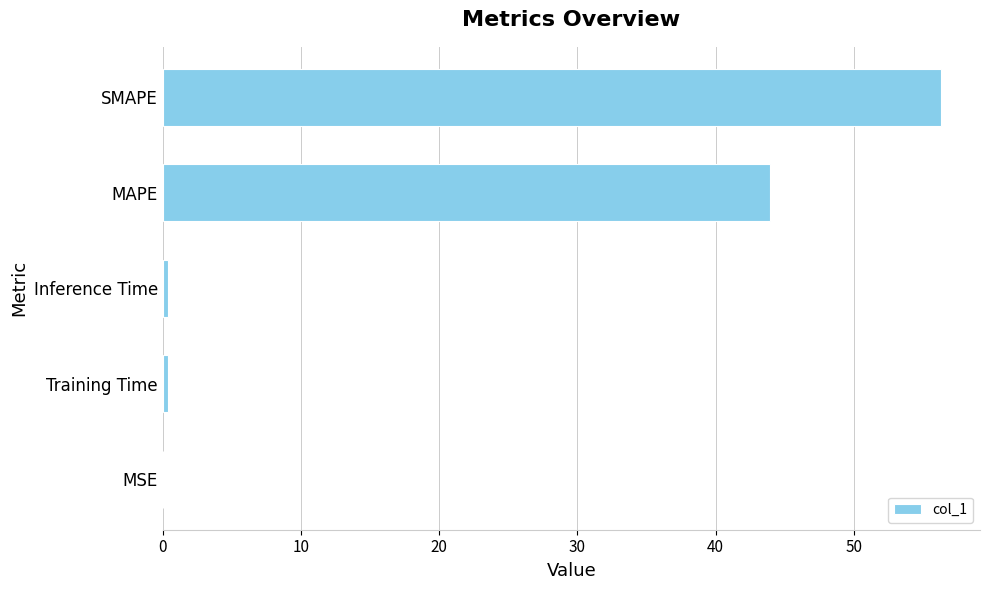

True or false: the data shows 98.5 at SMAPE.

False